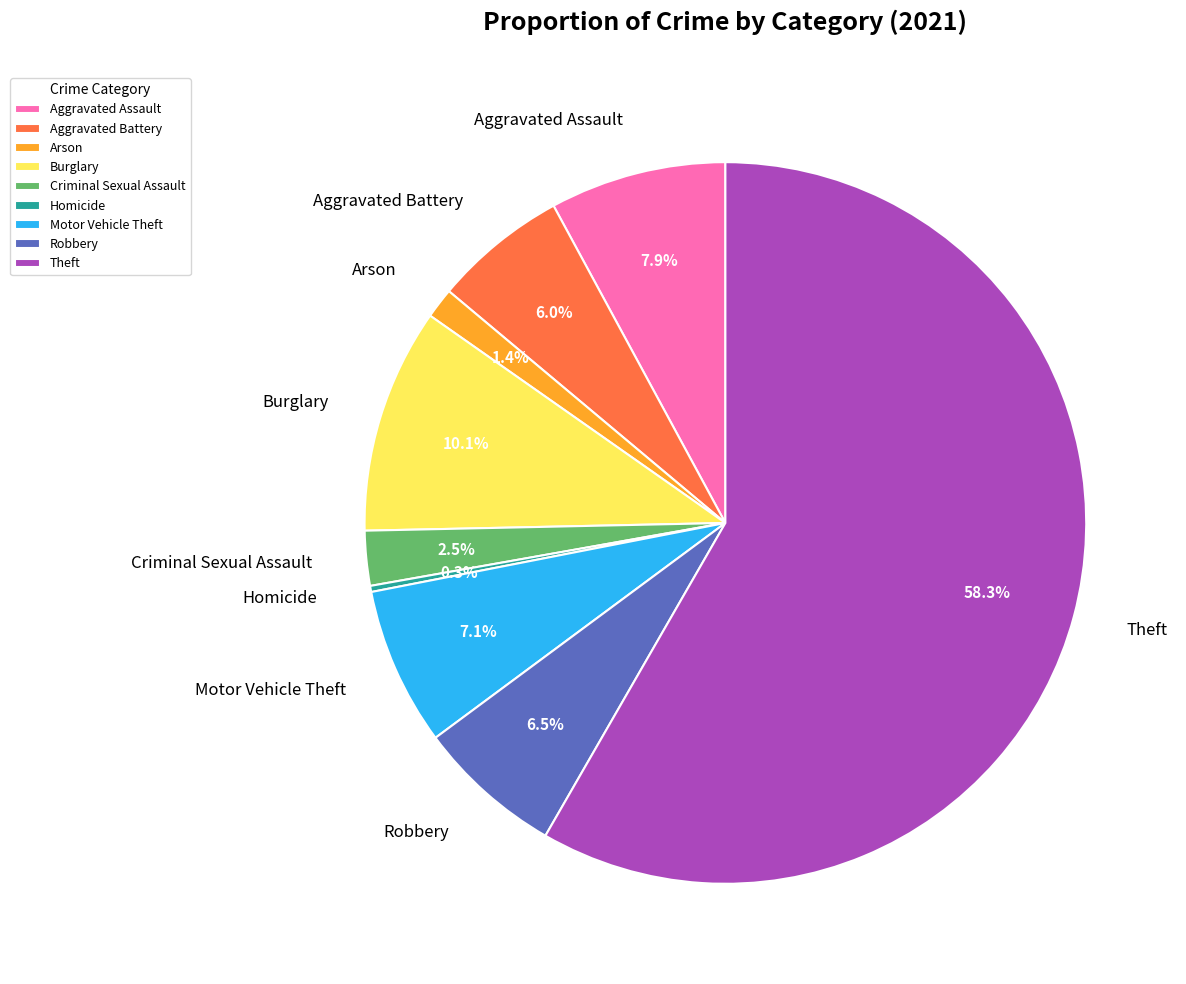

What is the largest slice in the pie chart?

Theft